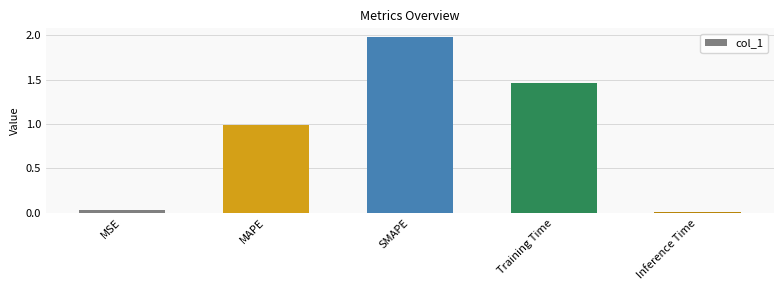

What is the average value?

0.9